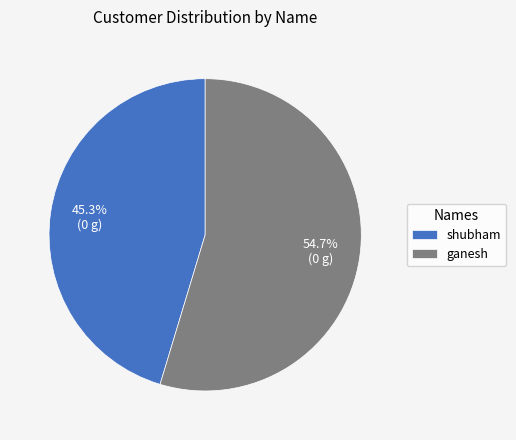

To the nearest percent, what portion does shubham represent?

45%